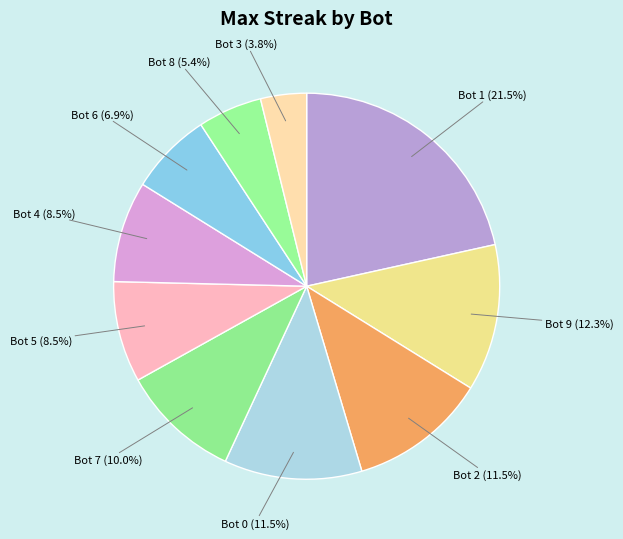

How many slices are in this pie chart?

10